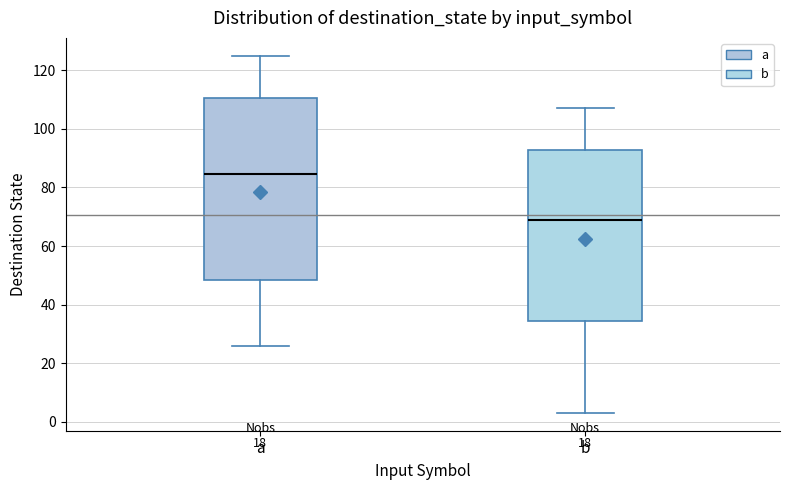

Which box is the tallest, from its lower edge to its upper edge?

a